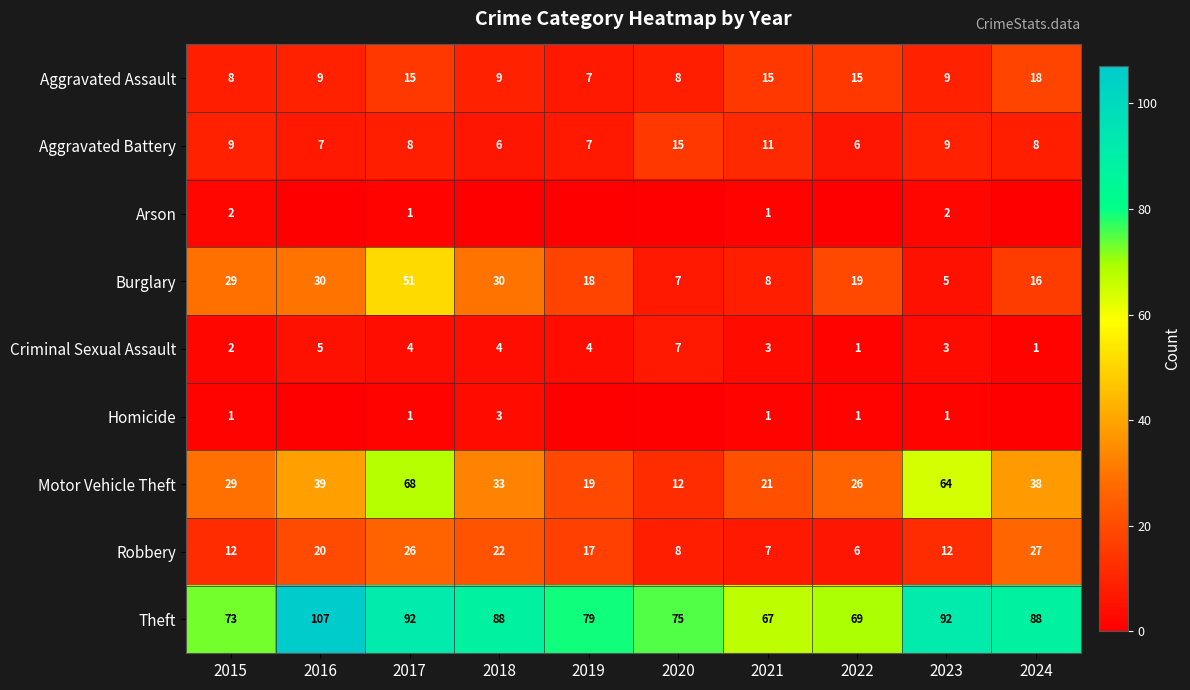

What is the sum of all Motor Vehicle Theft values?

349